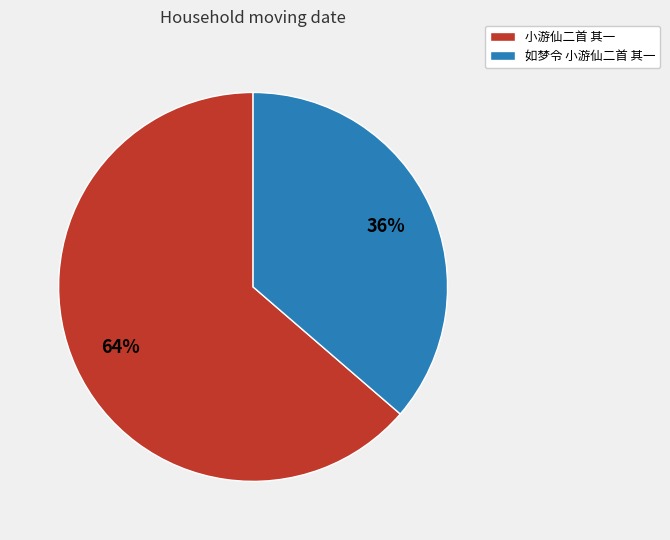

Is it true that 如梦令 小游仙二首 其一 is 36% of the pie?

True